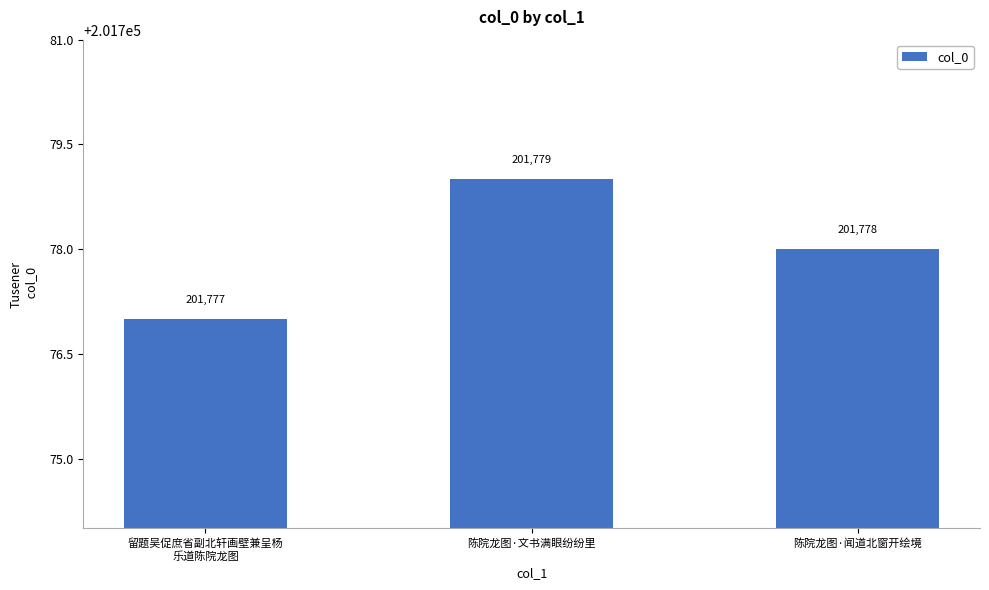

At which category does the chart reach its minimum across all series?

留题吴促庶省副北轩画壁兼呈杨
乐道陈院龙图